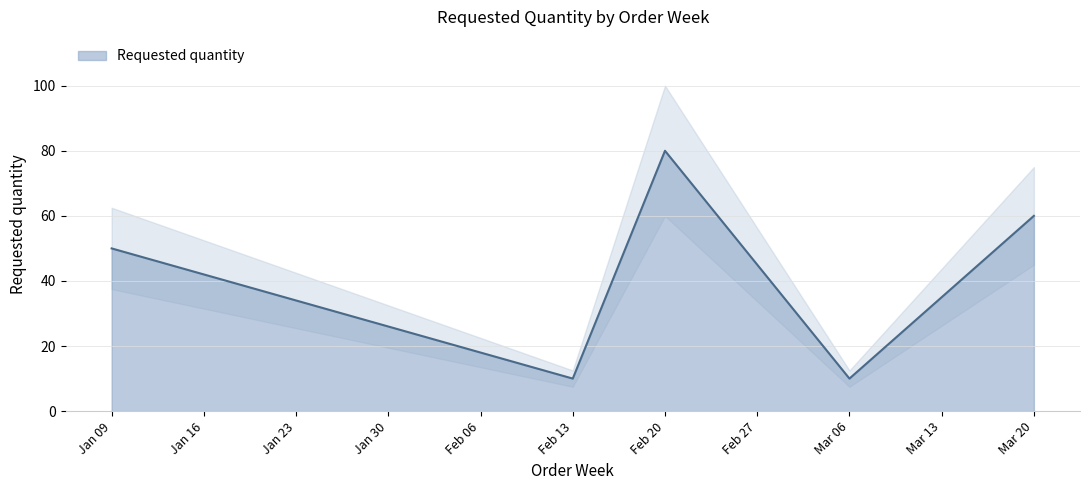

The Requested quantity series shows 21 at Feb 27. True or false?

False